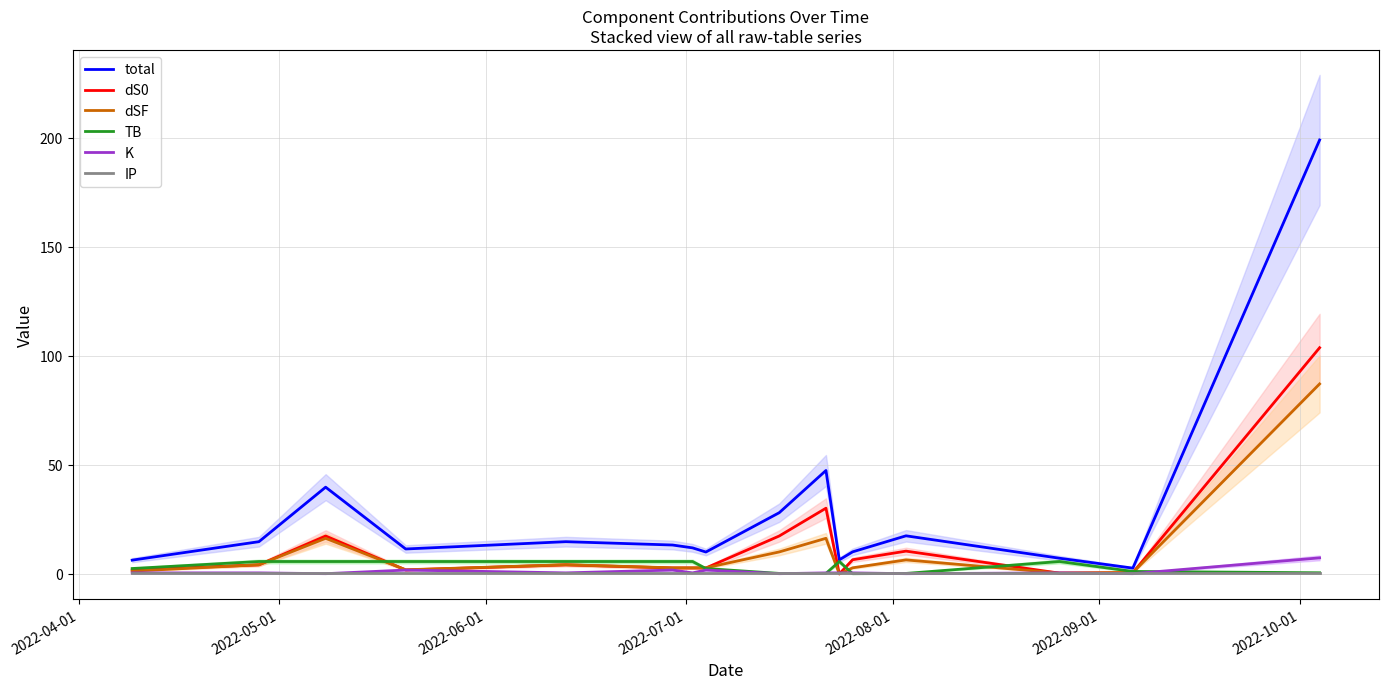

Reading left to right, list all the values displayed in this chart.

total: 6.3	14.8	39.8	11.4	14.8	13.3	12.0	10.0	28.1	47.4	6.5	10.1	17.5	7.2	2.7	199.0
dS0: 1.8	4.2	17.4	1.8	4.2	2.7	2.7	2.7	17.4	30.1	0.0	6.5	10.5	0.4	0.6	103.7
dSF: 1.3	4.2	16.3	1.9	4.2	2.8	2.8	2.8	10.1	16.3	0.0	2.8	6.4	0.4	0.6	87.1
TB: 2.5	5.7	5.7	5.7	5.7	5.7	5.7	2.5	0.2	0.2	5.7	0.1	0.2	5.7	1.1	0.5
K: 0.5	0.5	0.1	1.8	0.5	1.8	0.5	1.8	0.1	0.5	0.5	0.5	0.1	0.5	0.1	7.4
IP: 0.2	0.2	0.2	0.2	0.2	0.2	0.2	0.2	0.2	0.2	0.2	0.2	0.2	0.2	0.2	0.2